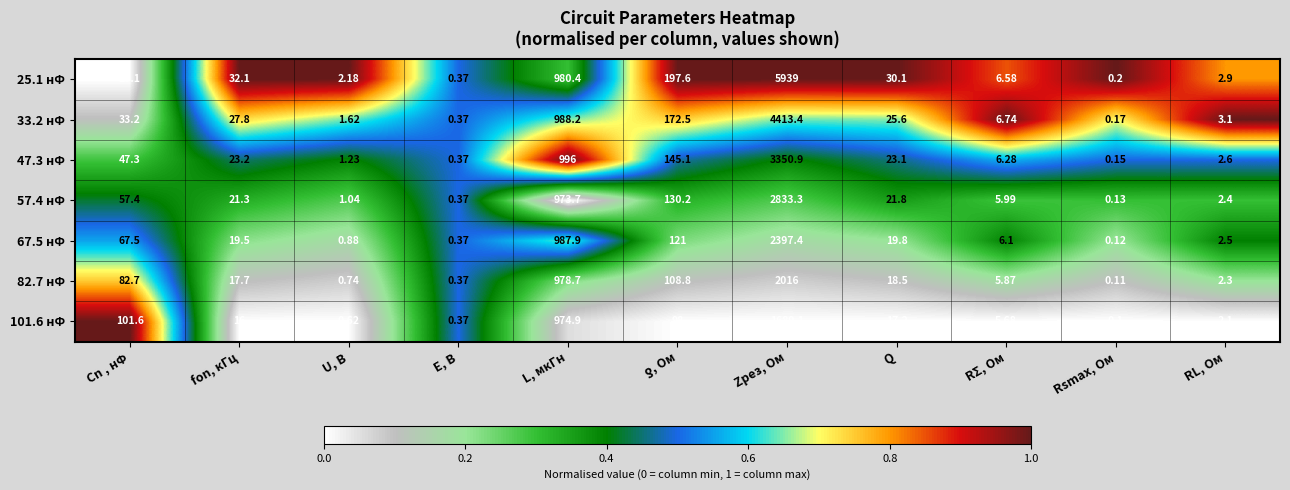

At which category is the sum across all series the highest?

Zрез, Ом